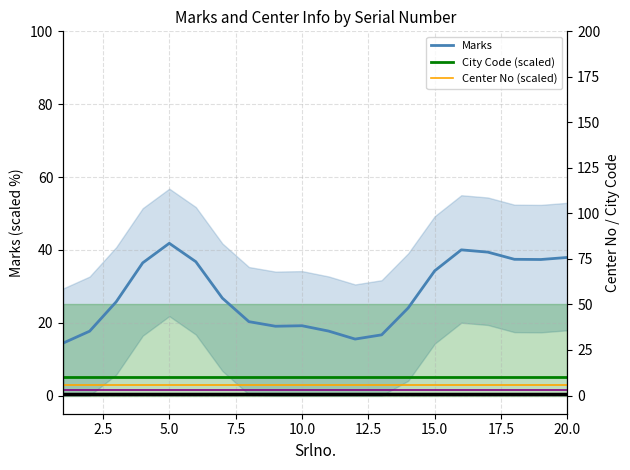

True or false: Marks and Center No (scaled) cross at least once.

False